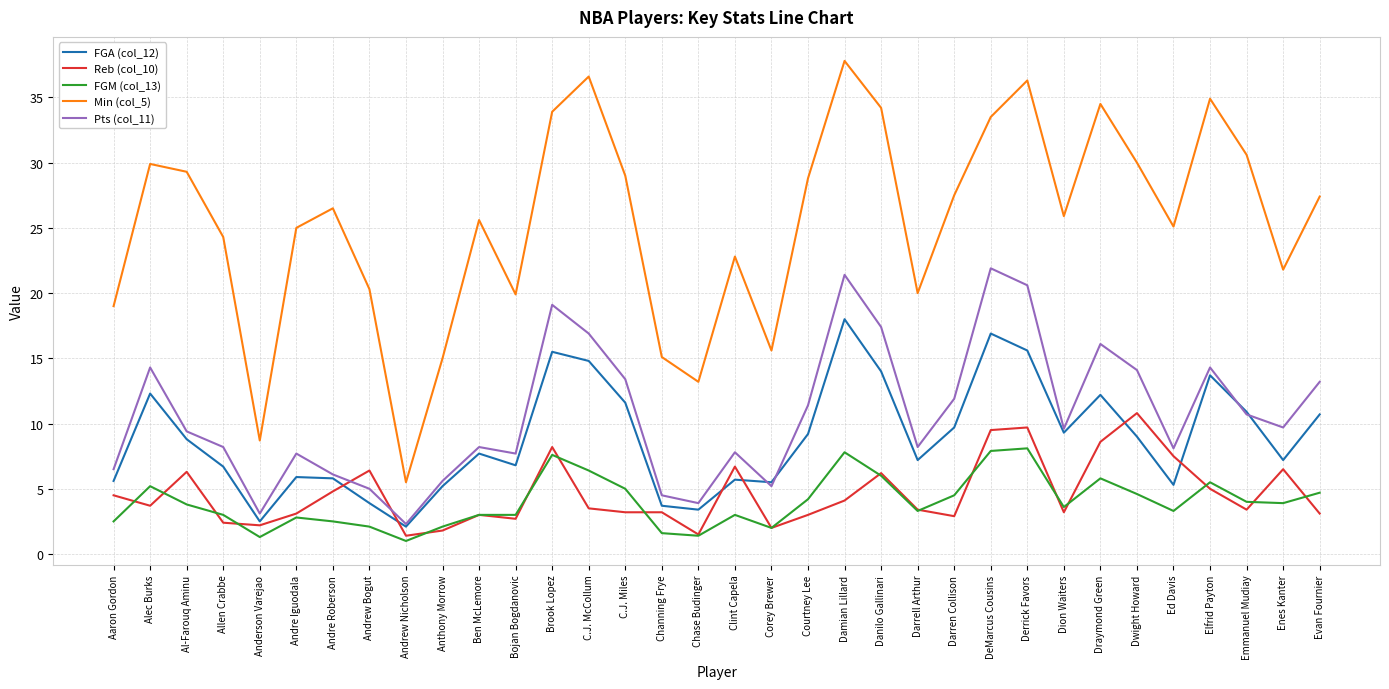

List the series in order of their peak value, highest first.

Min (col_5), Pts (col_11), FGA (col_12), Reb (col_10), FGM (col_13)